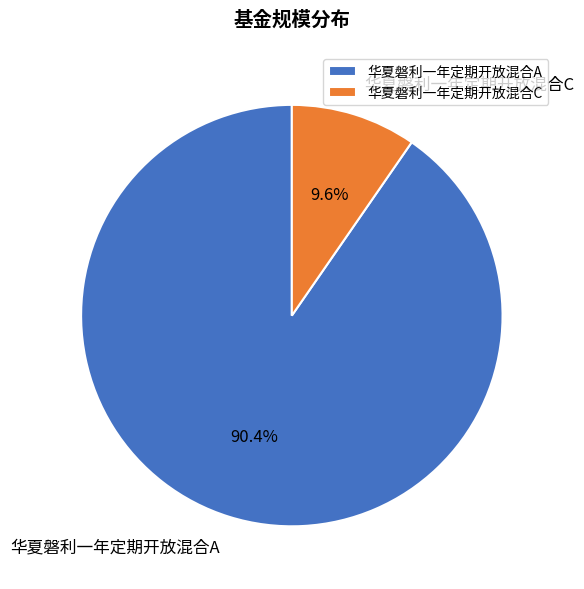

To the nearest percent, what is the difference between the 华夏磐利一年定期开放混合A and 华夏磐利一年定期开放混合C slice percentages?

81%